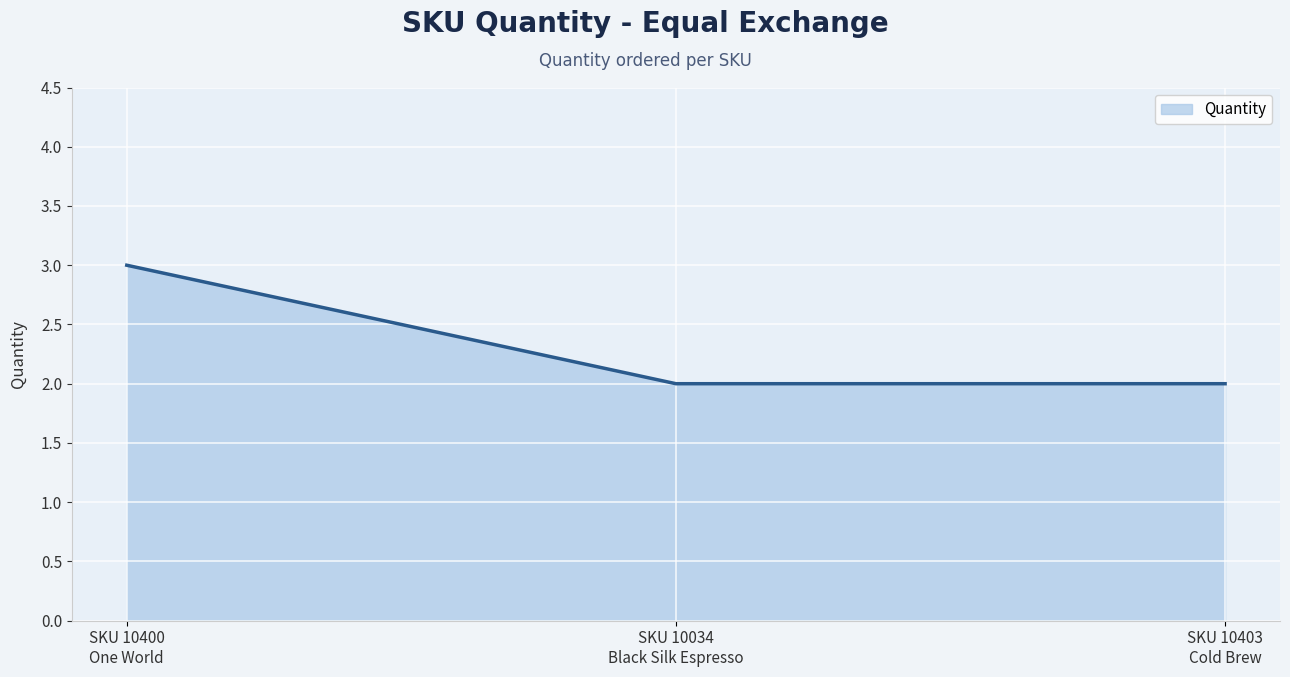

What is the sum of all values?

7